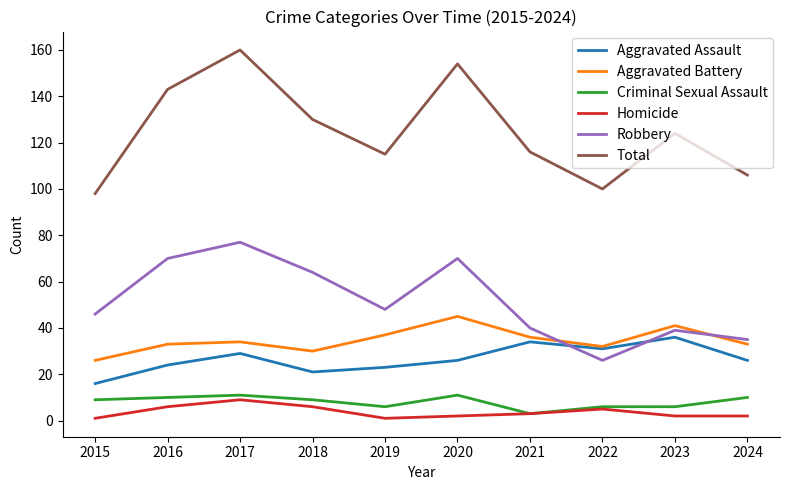

Is it true that Homicide equals 3 at 2021?

True